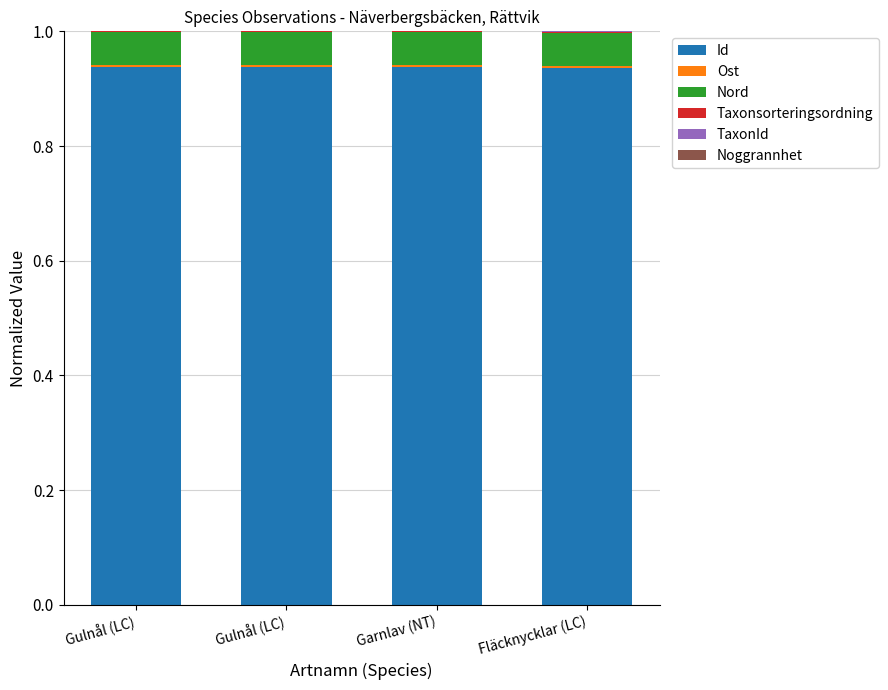

Does the chart contain stacked bars?

Yes